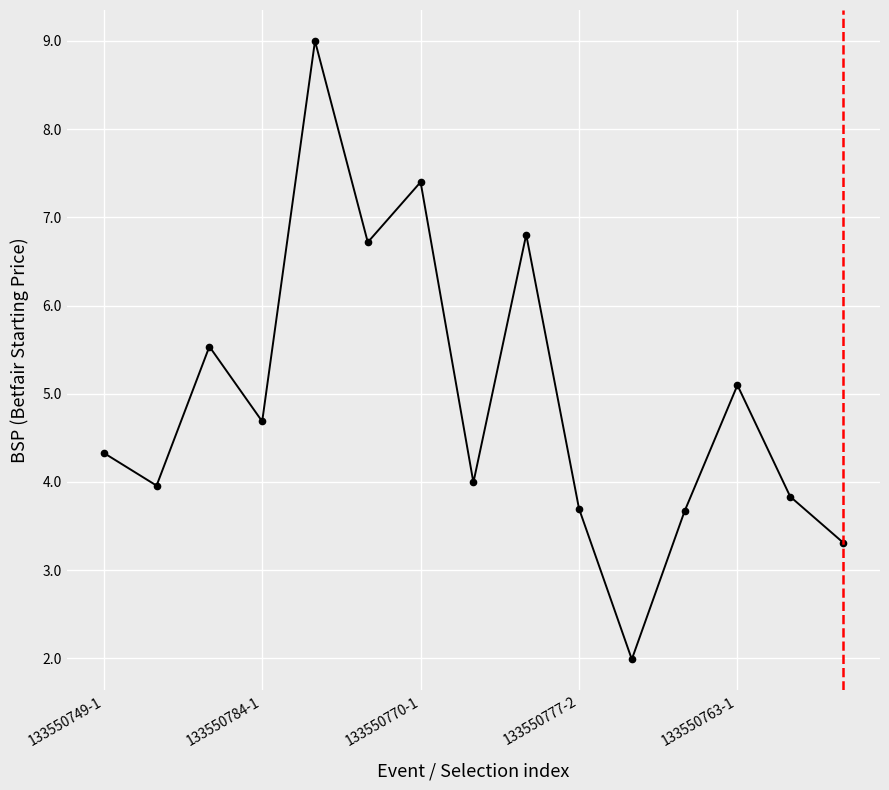

Reading right to left, extract all data points from this chart.

3.3	3.8	5.1	3.7	2.0	3.7	6.8	4.0	7.4	6.7	9.0	4.7	5.5	4.0	4.3